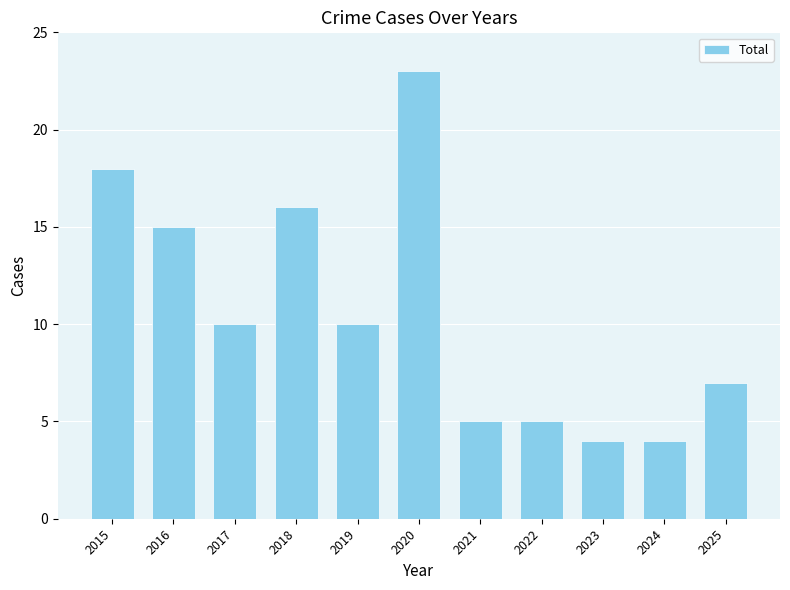

What is the value of the 3rd bar from the left?

10